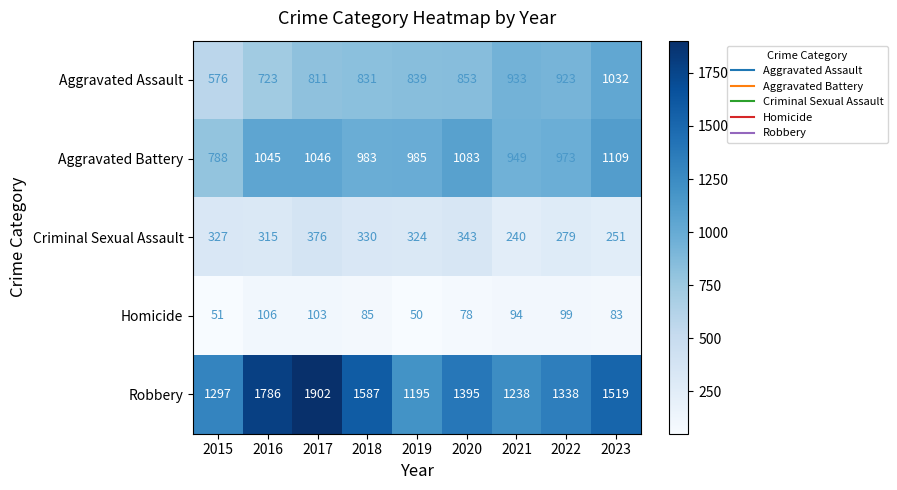

What is the sum of all Aggravated Assault values?

7521